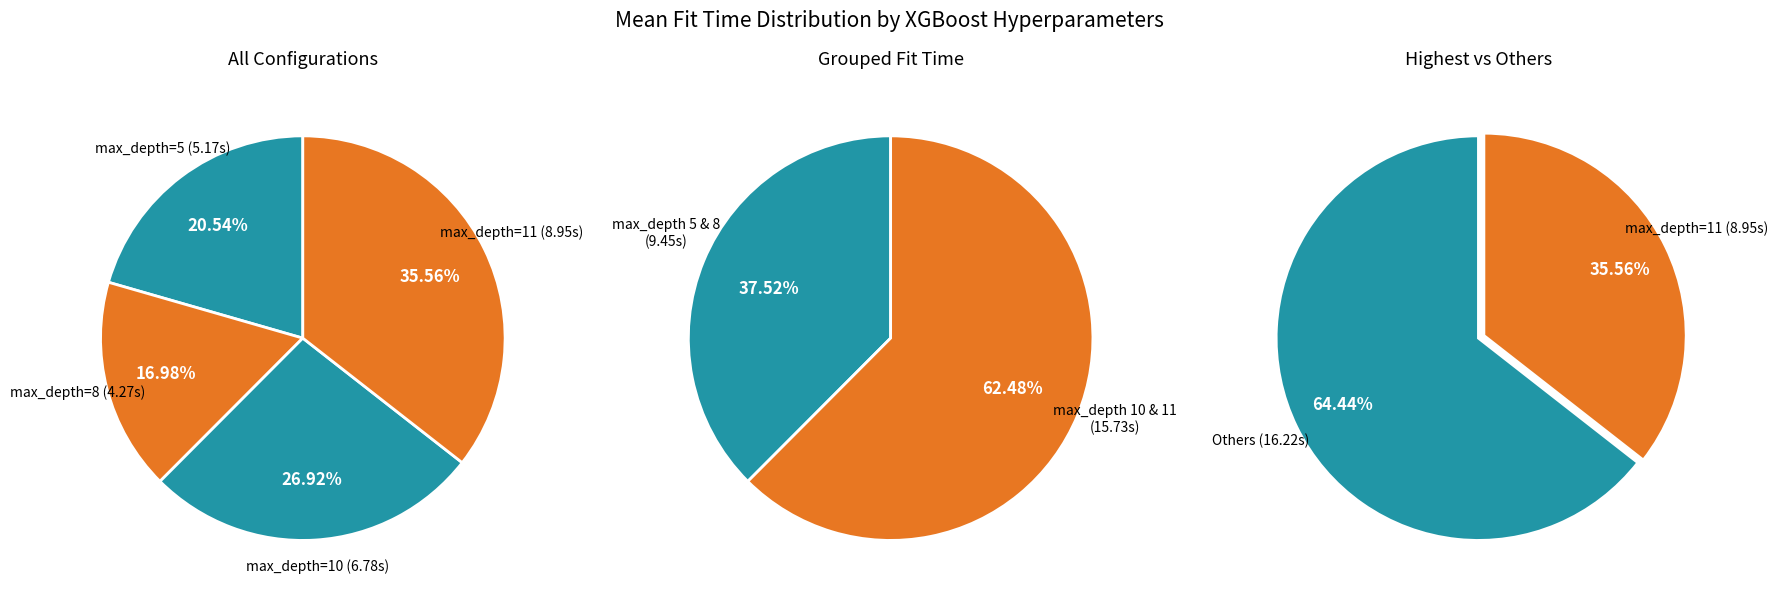

What percentage is the max_depth=8 slice, to the nearest percent?

17%